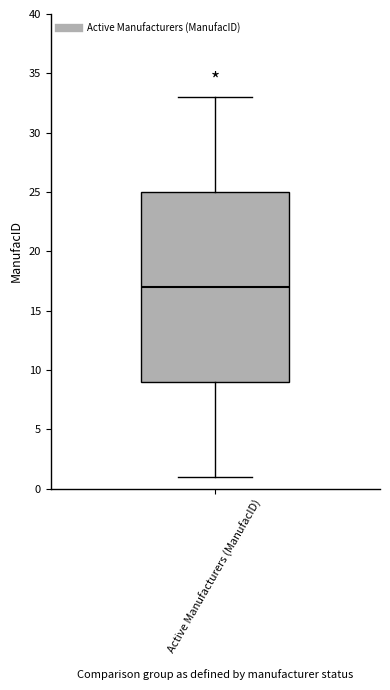

Read this box plot against the y-axis: the position of the median line, the range covered by the box, and the ends of both whiskers. The values are not printed on the chart, so give them approximately, as read against the axis.

median 17, box 9 to 25, whiskers 1 to 33